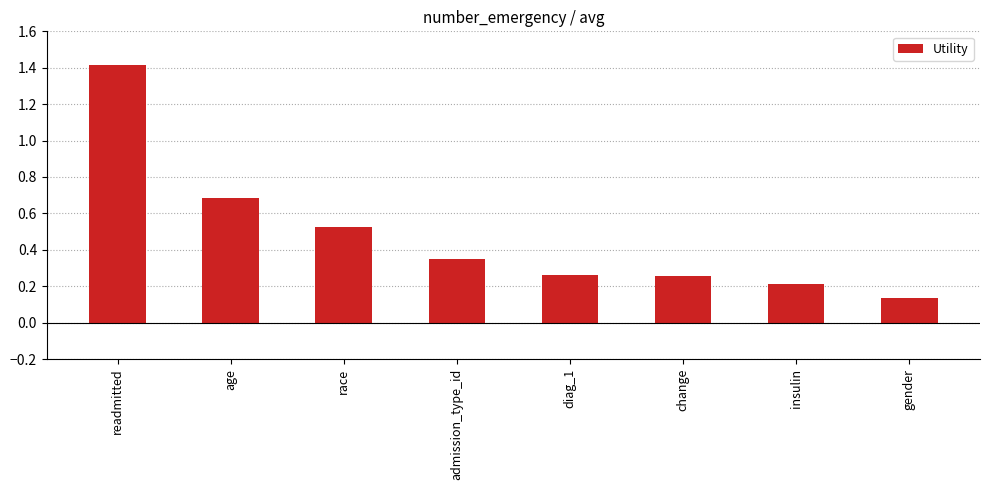

Which category has the lowest value across all series?

gender